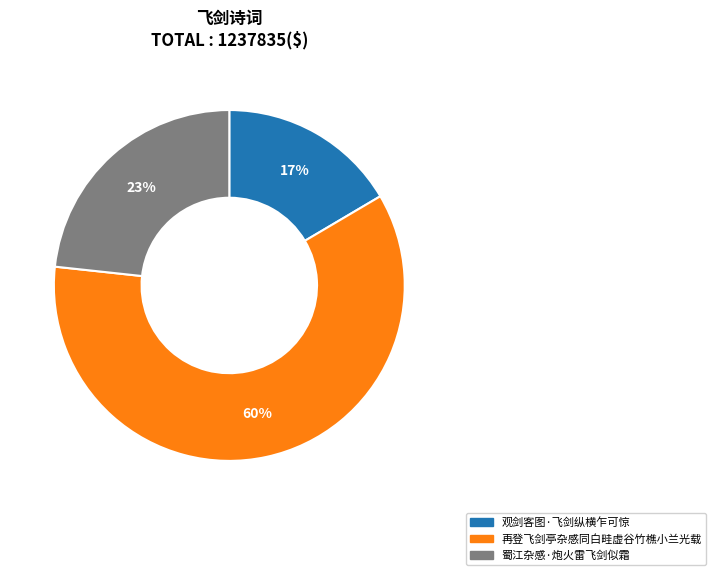

Does 蜀江杂感·炮火雷飞剑似霜 represent more than half of the total?

No